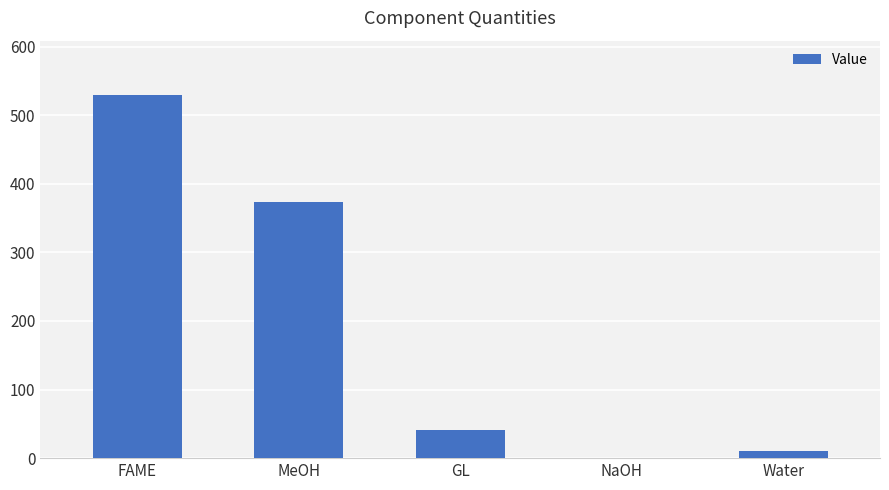

Does the chart contain stacked bars?

No